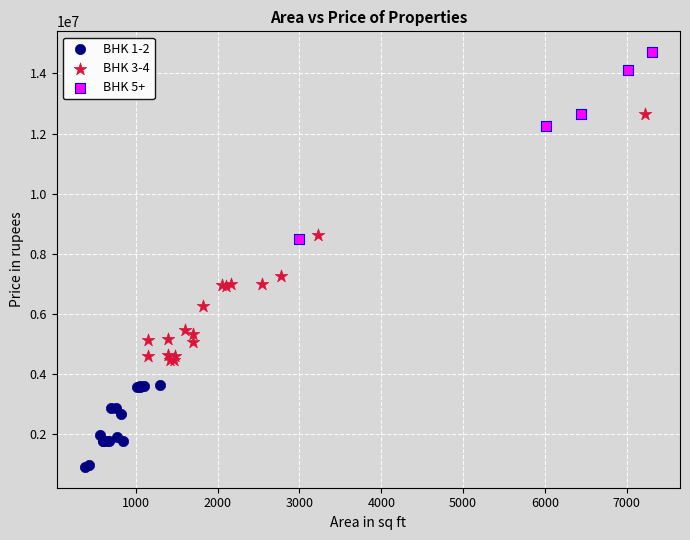

Which series has the widest spread of Y values?

BHK 3-4